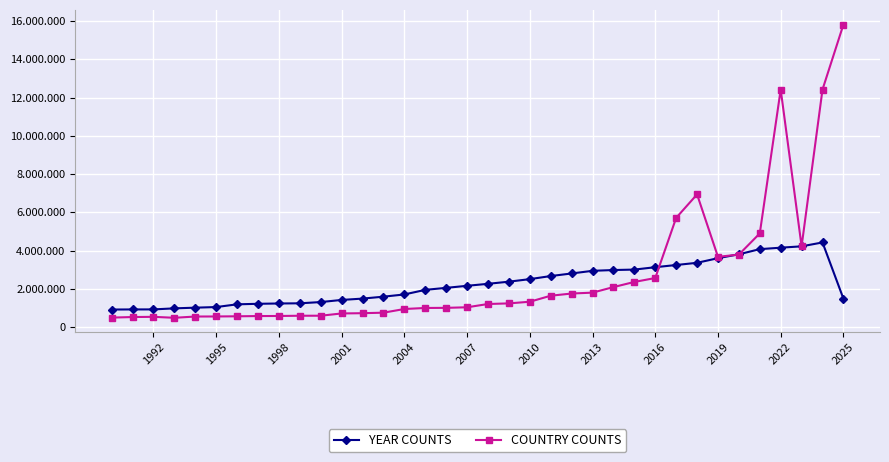

Is this an area chart (filled region under the line)?

No